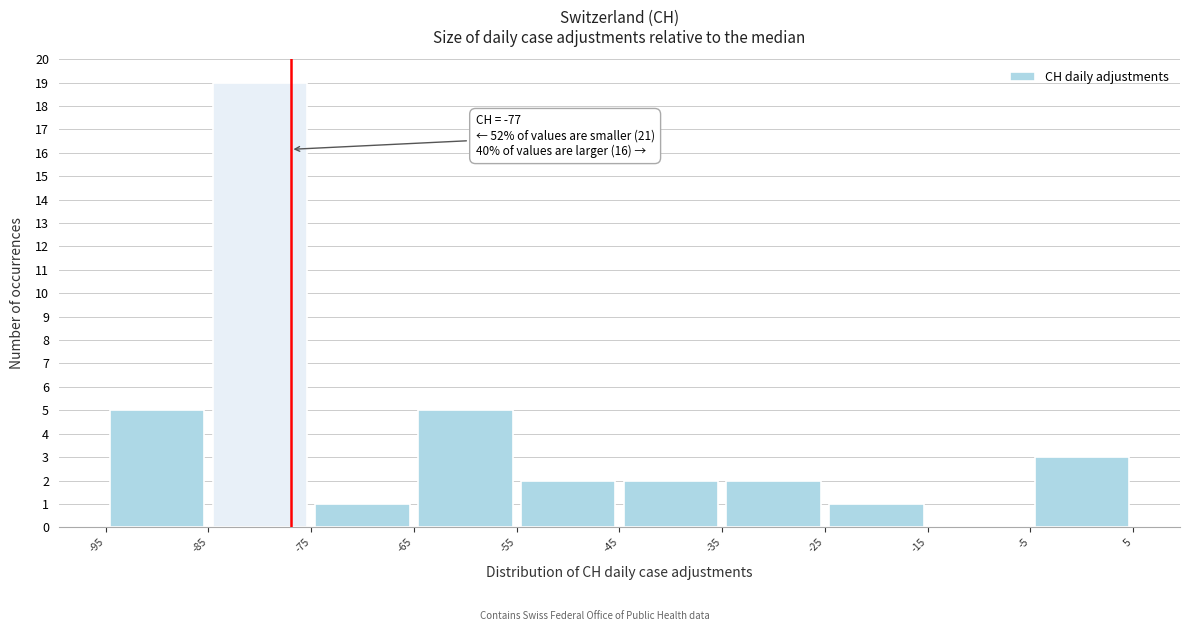

Which range on the x-axis has the tallest bar?

-85 to -75